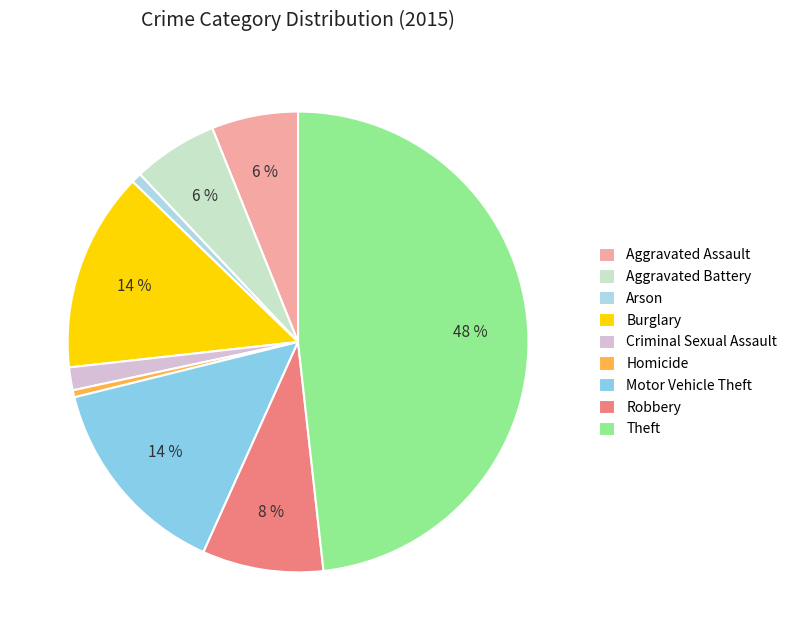

How many segments does this pie chart have?

9